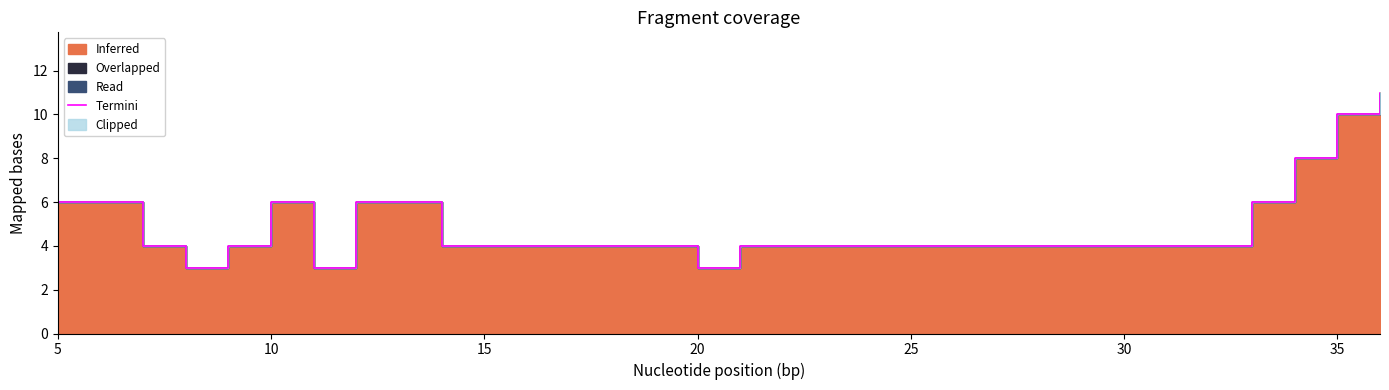

Reading left to right, extract all data points from this chart.

6	6	4	3	4	6	3	6	6	4	4	4	4	4	4	3	4	4	4	4	4	4	4	4	4	4	4	4	6	8	10	11